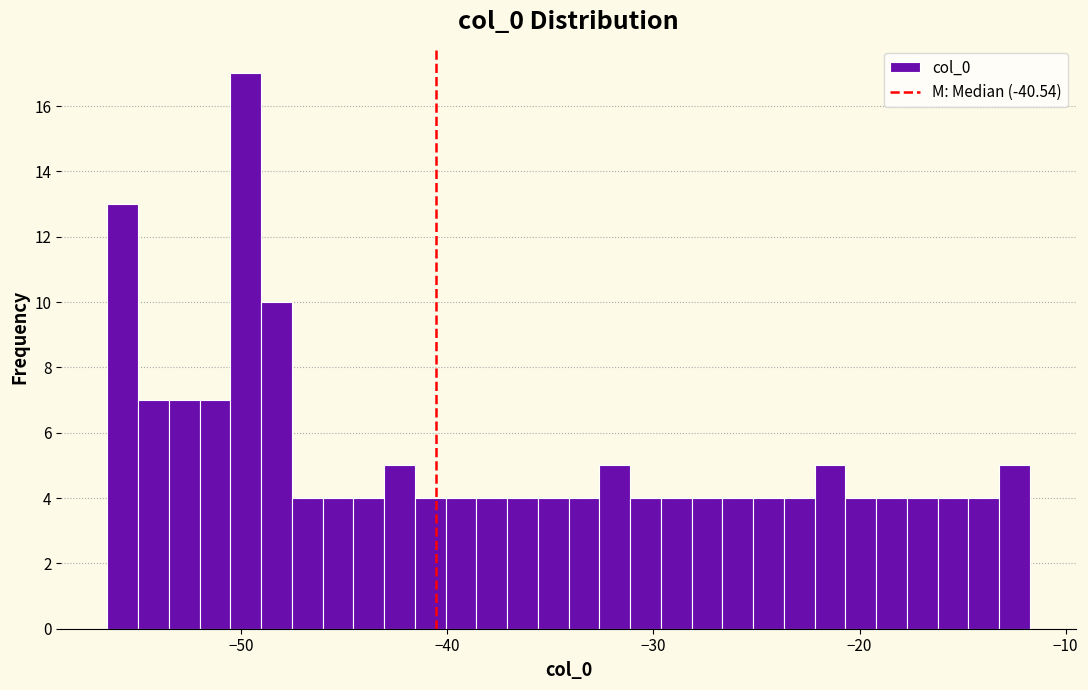

Around what value on the x-axis is the tallest bar? Give the approximate position of its centre, as read against the axis.

-50